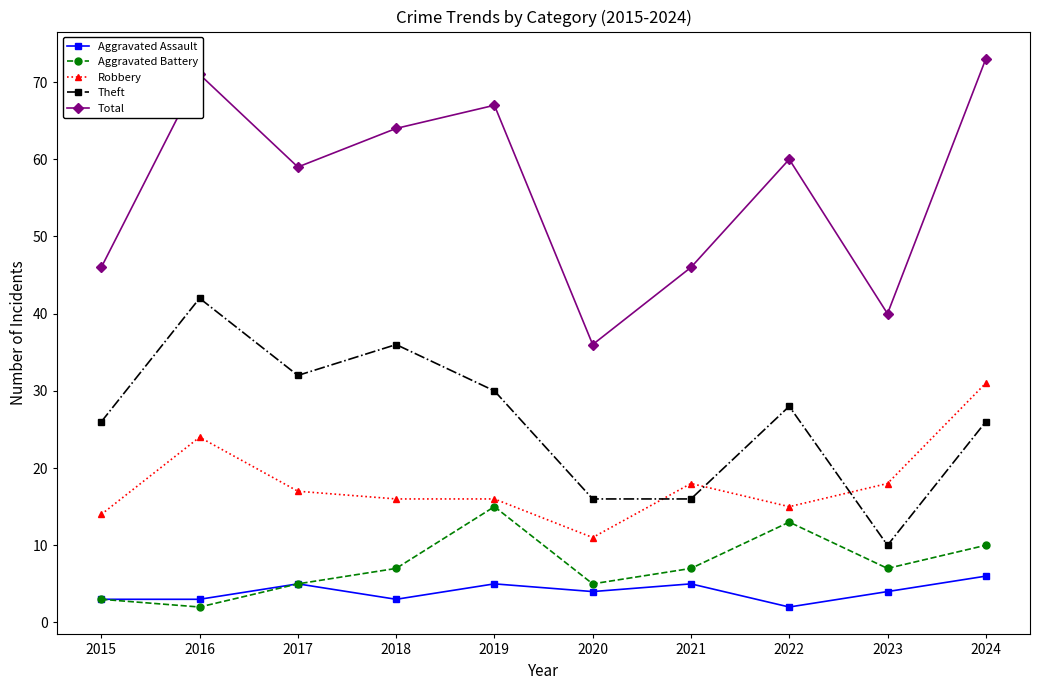

Count the number of categories in the chart.

10